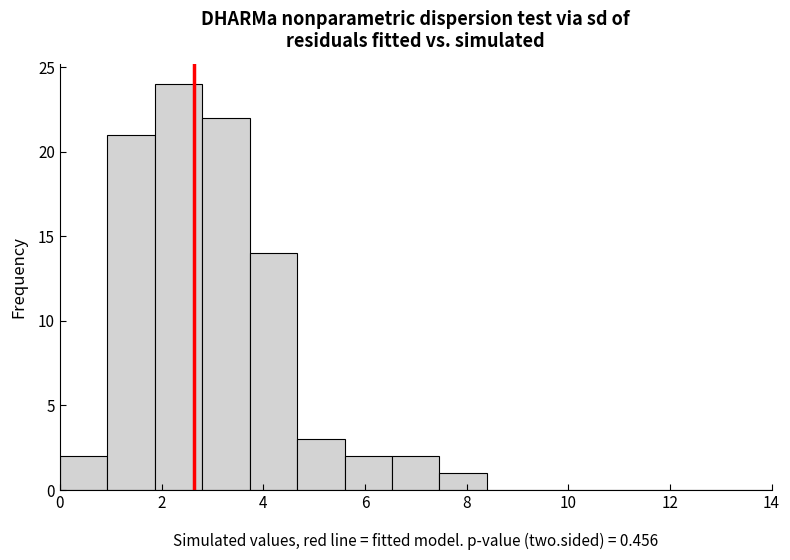

Reading left to right, list every bar in this chart as the range it spans on the x-axis followed by its height. Neither the bar edges nor the heights are printed on the chart, so give them approximately, as read against the axes.

0.0 to 1.0: 2
1.0 to 1.8: 21
1.8 to 2.8: 24
2.8 to 3.8: 22
3.8 to 4.6: 14
4.6 to 5.6: 3
5.6 to 6.6: 2
6.6 to 7.4: 2
7.4 to 8.4: 1
8.4 to 9.4: 0
9.4 to 10.2: 0
10.2 to 11.2: 0
11.2 to 12.2: 0
12.2 to 13.0: 0
13.0 to 14.0: 0